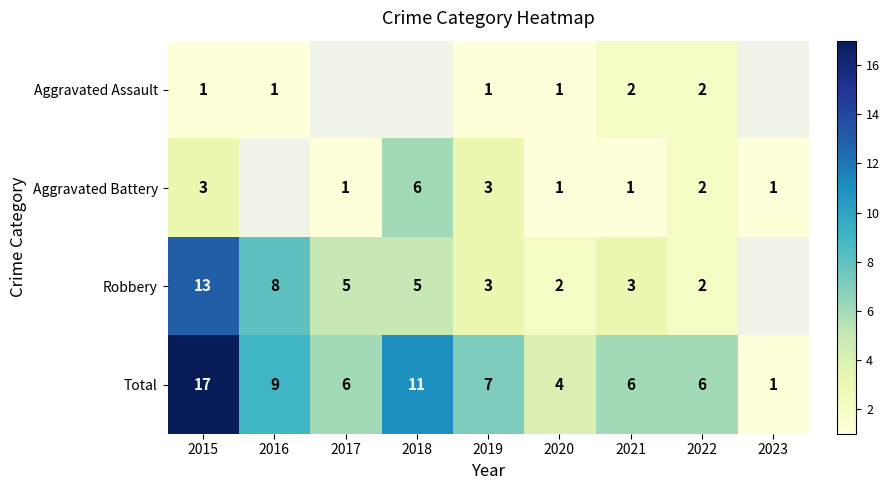

How many distinct data groups are displayed?

4